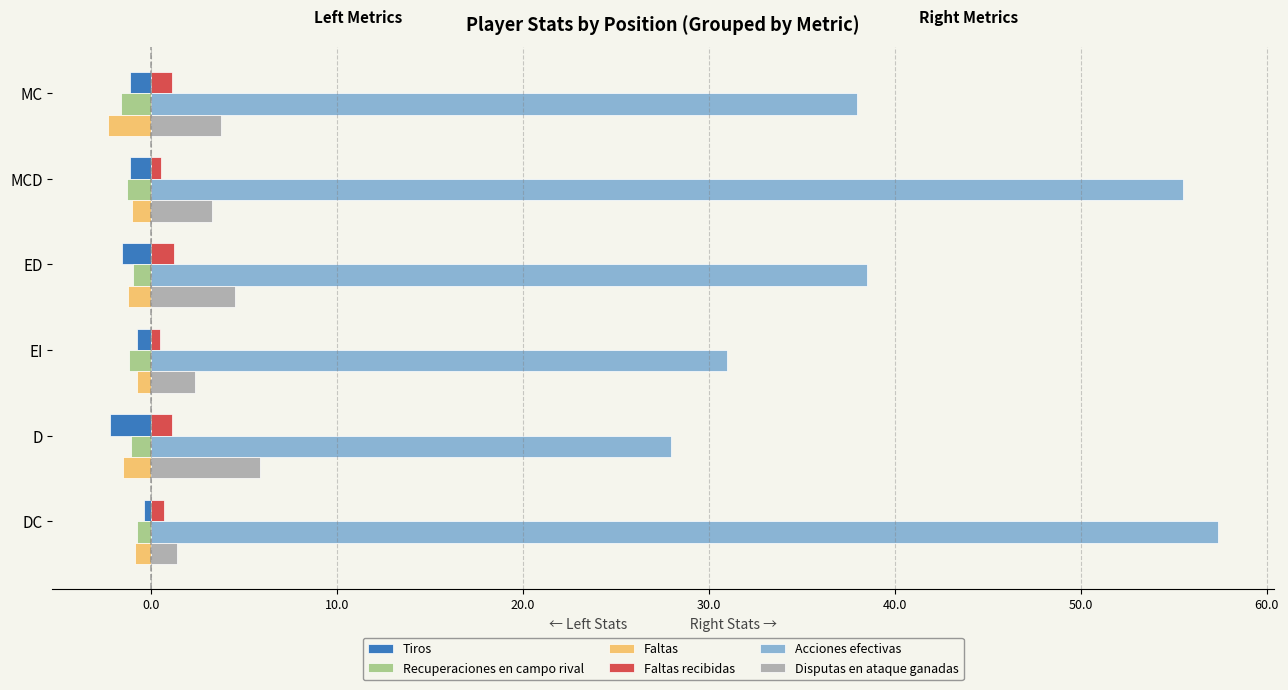

What is the minimum value for Recuperaciones en campo rival?

-1.6